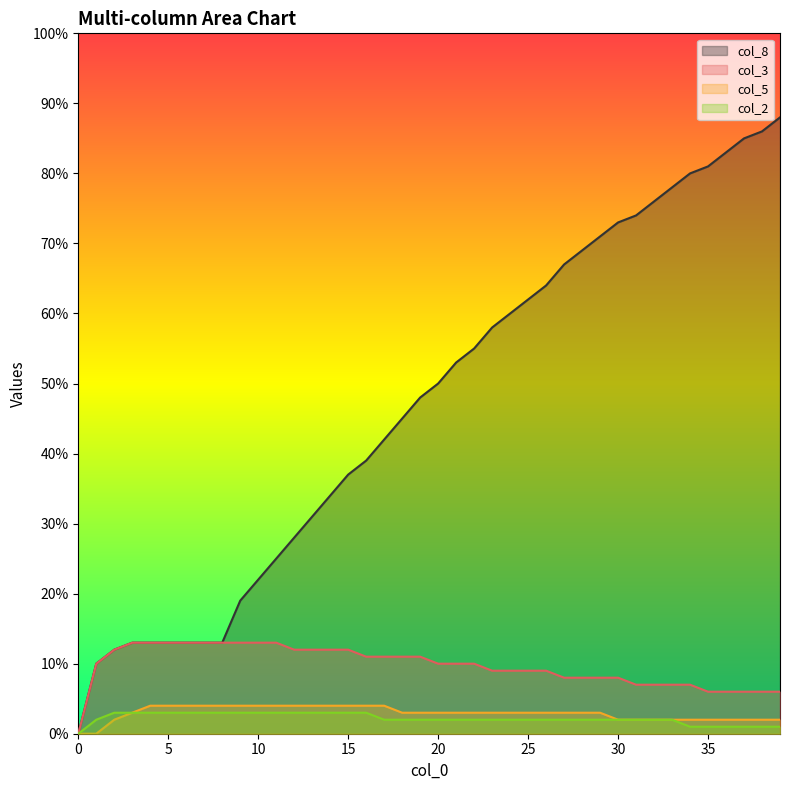

The value of col_3 at 28 is 0.1. True or false?

True